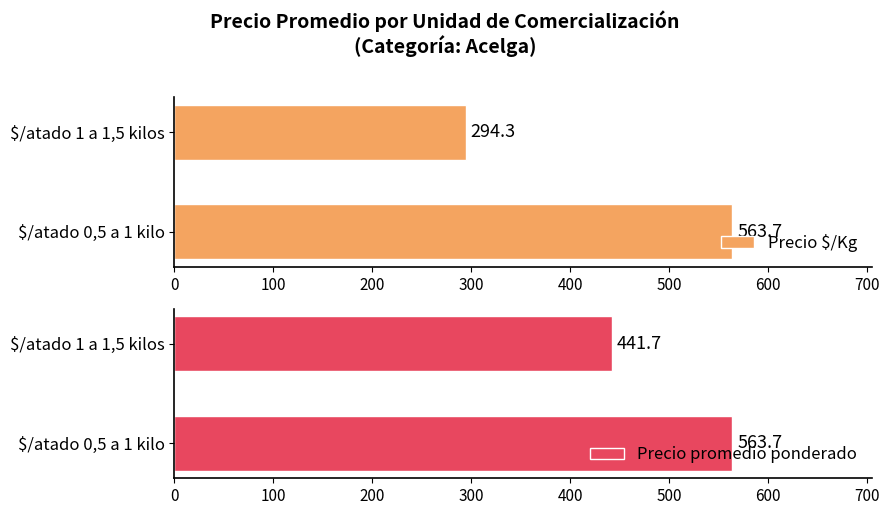

Rank the categories by Precio $/Kg value from lowest to highest.

$/atado 1 a 1,5 kilos, $/atado 0,5 a 1 kilo